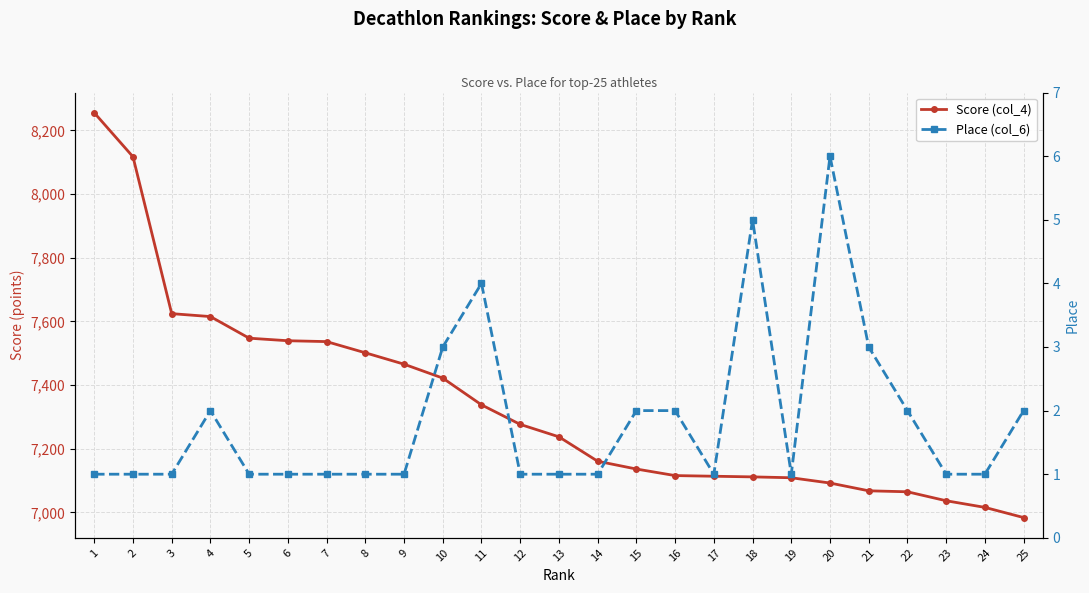

Is this an area chart (filled region under the line)?

No